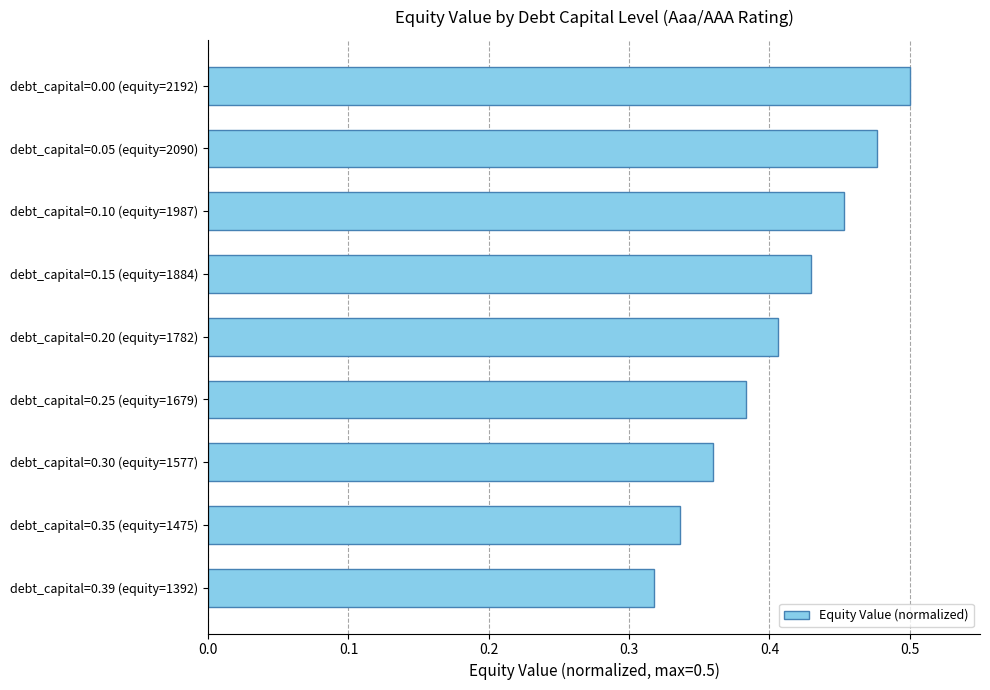

Are the bars horizontal?

Yes